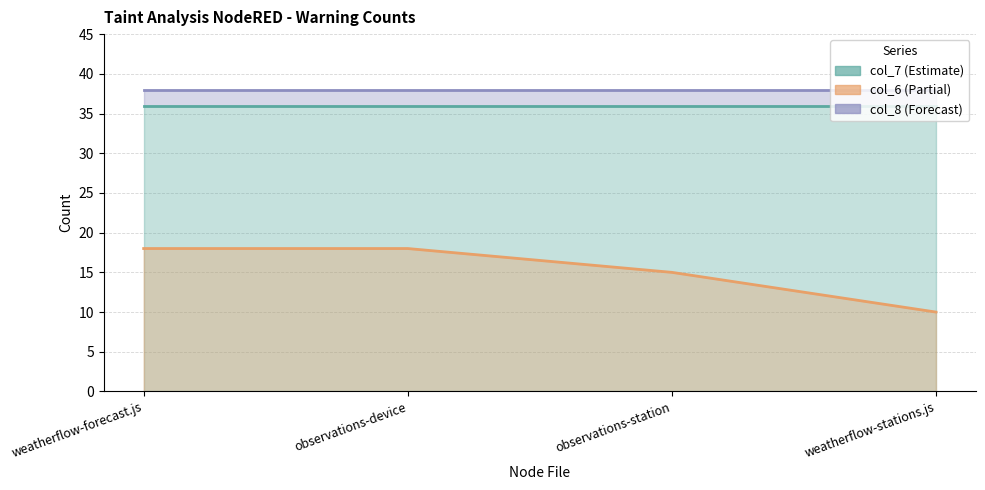

True or false: col_8 and col_7 cross at least once.

False